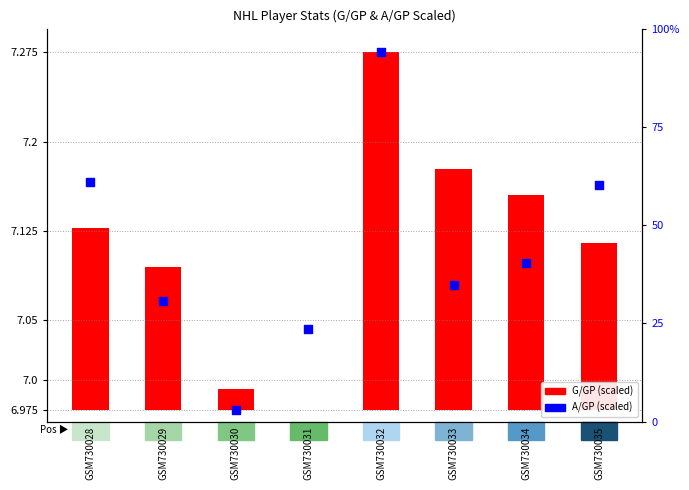

Which series has the largest Y range (max minus min)?

G/GP (scaled)